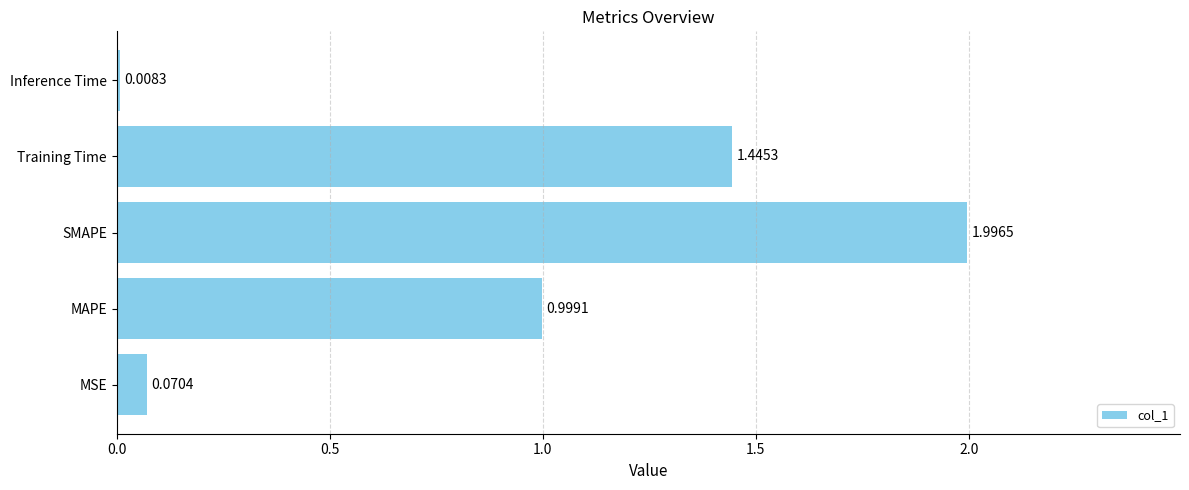

At which label is the value closest to 1?

MAPE